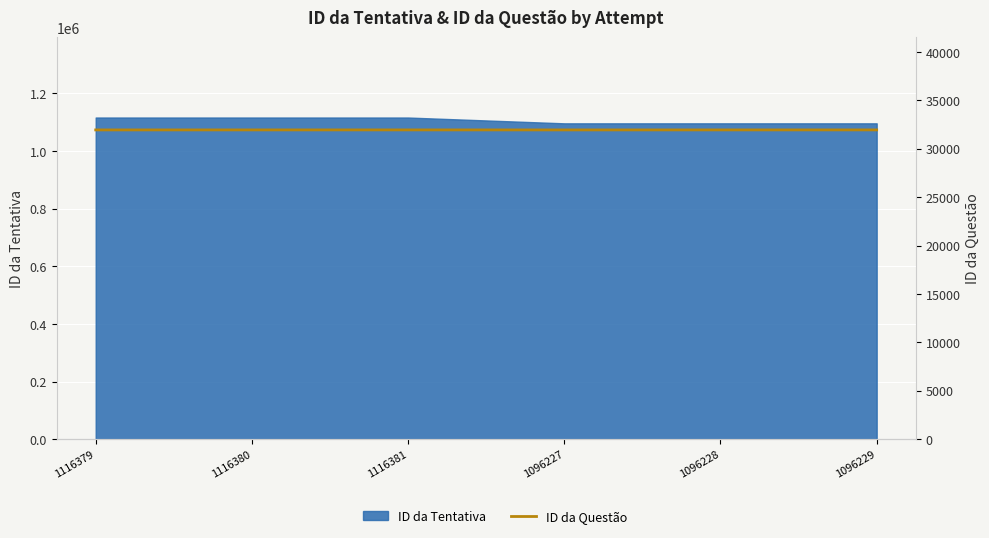

Where is the first local minimum?

1096227